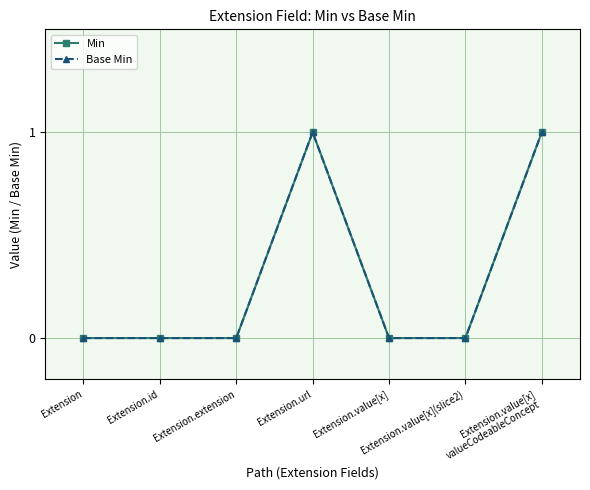

Is this an area chart (filled region under the line)?

No